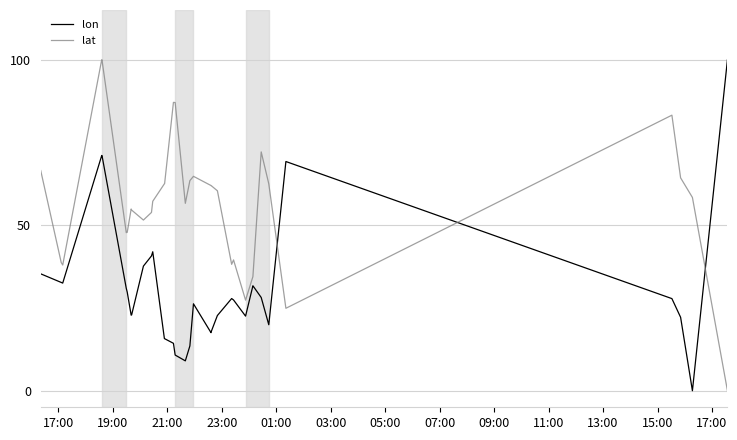

Where does the lon series first go above 27?

17:00